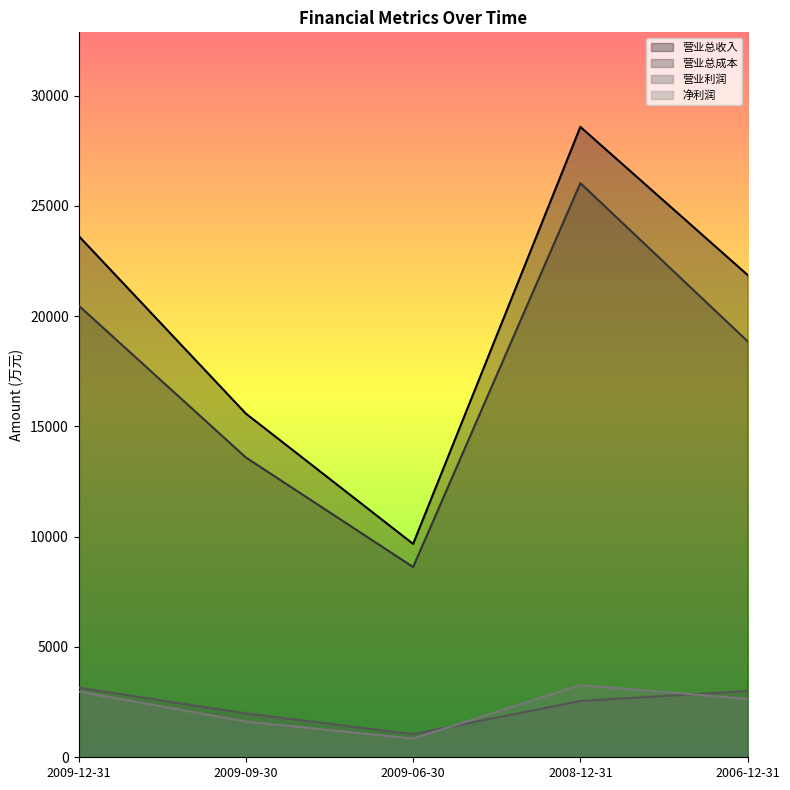

Is the value of 净利润 at 2009-09-30 greater than the value of 营业总成本 at 2009-09-30?

No